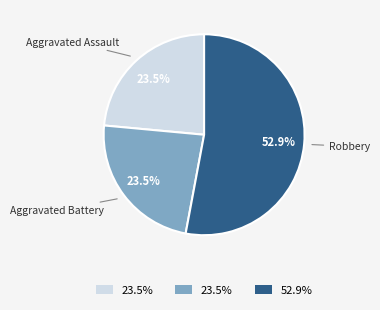

Is the sum of Aggravated Battery and Aggravated Assault greater than half?

No